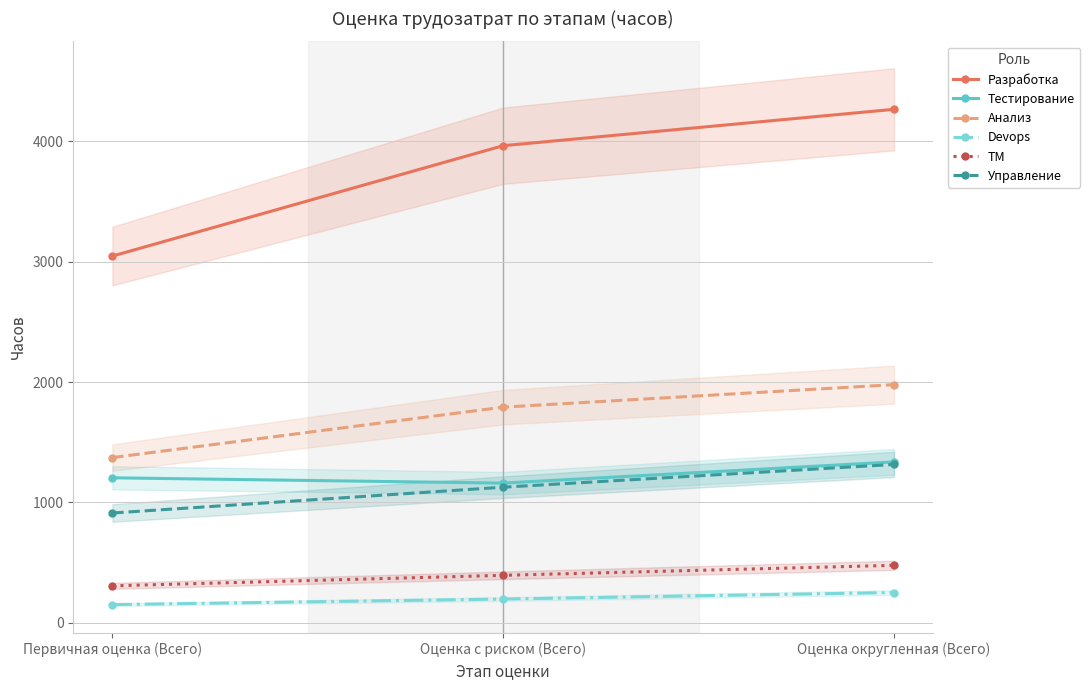

Between Оценка с риском (Всего) and Оценка округленная (Всего), which is larger?

Оценка округленная (Всего)